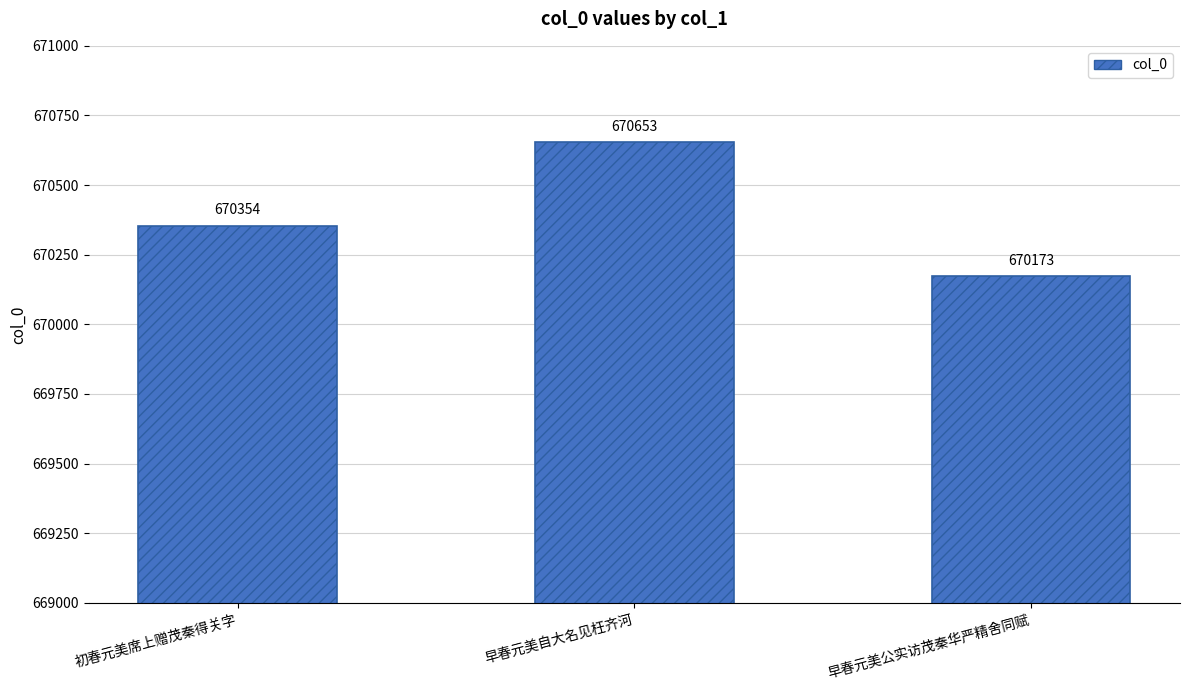

What is the sum of the values at 早春元美自大名见枉齐河 and 早春元美公实访茂秦华严精舍同赋?

1340826